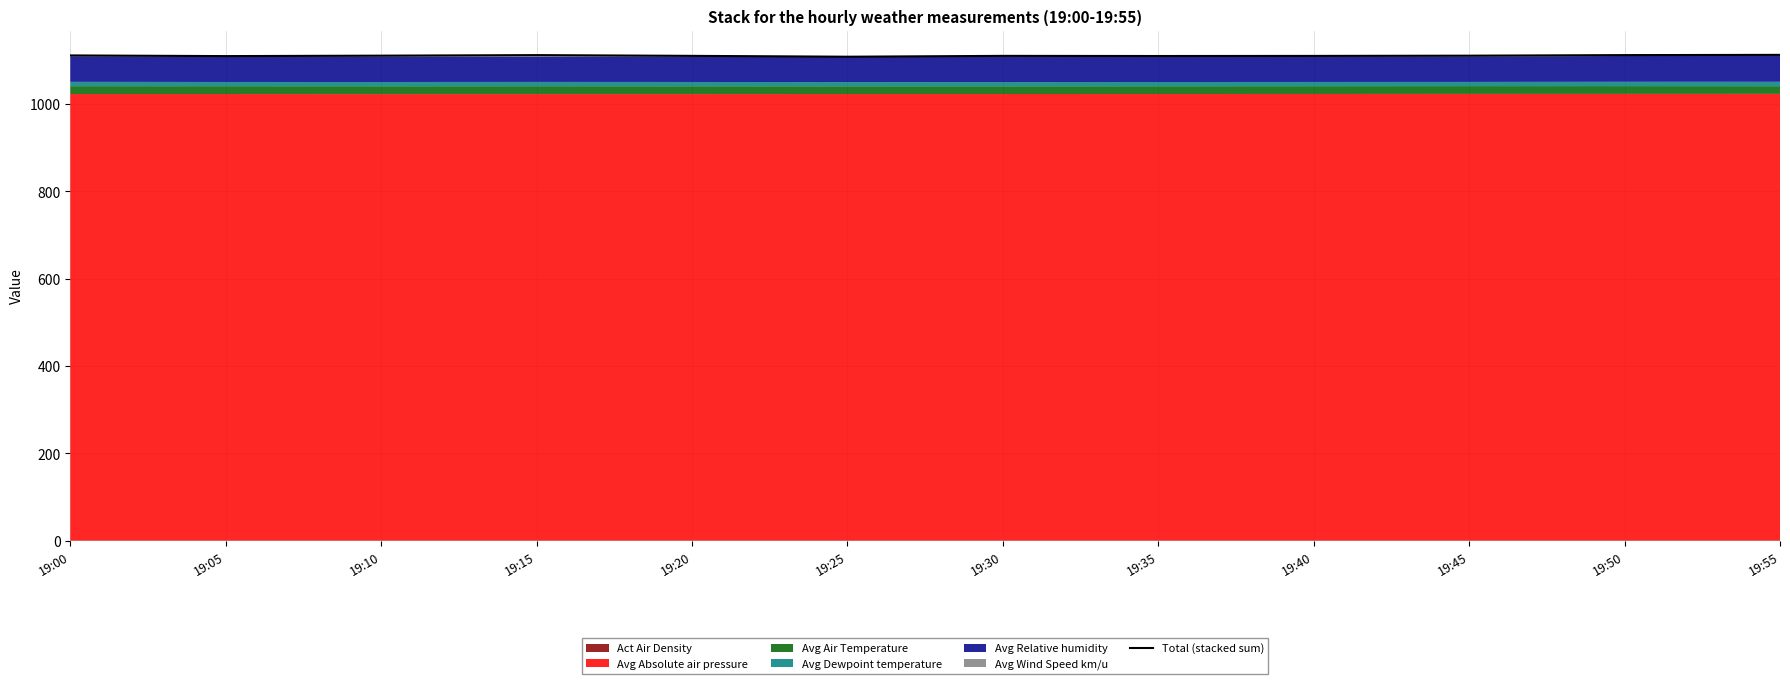

Reading left to right, extract all data points from this chart.

1110.6	1109.0	1110.0	1111.3	1109.6	1107.6	1109.6	1109.2	1109.5	1110.0	1111.3	1111.9